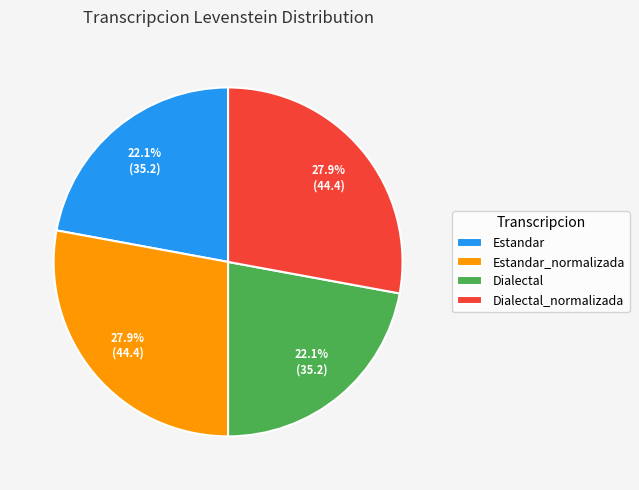

Does Dialectal_normalizada represent more than half of the total?

No